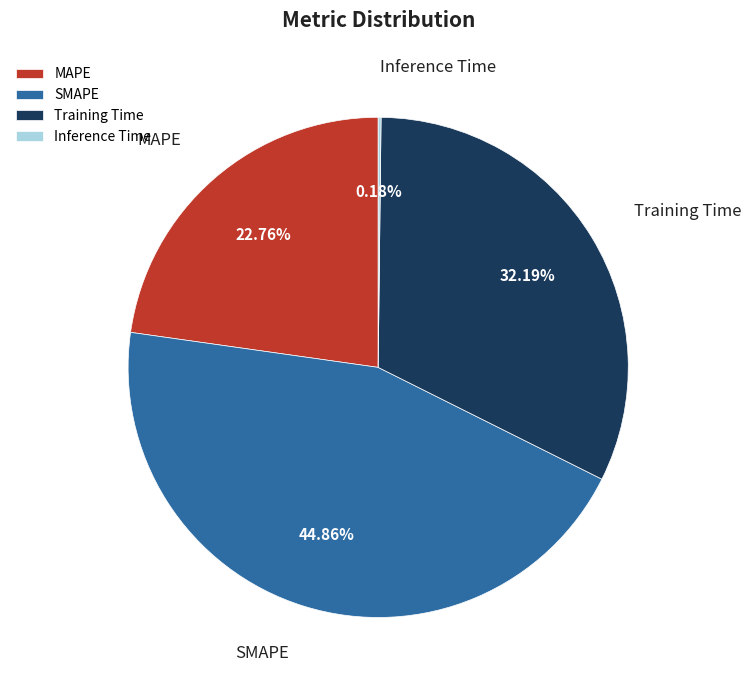

Which category has the biggest portion of the pie?

SMAPE